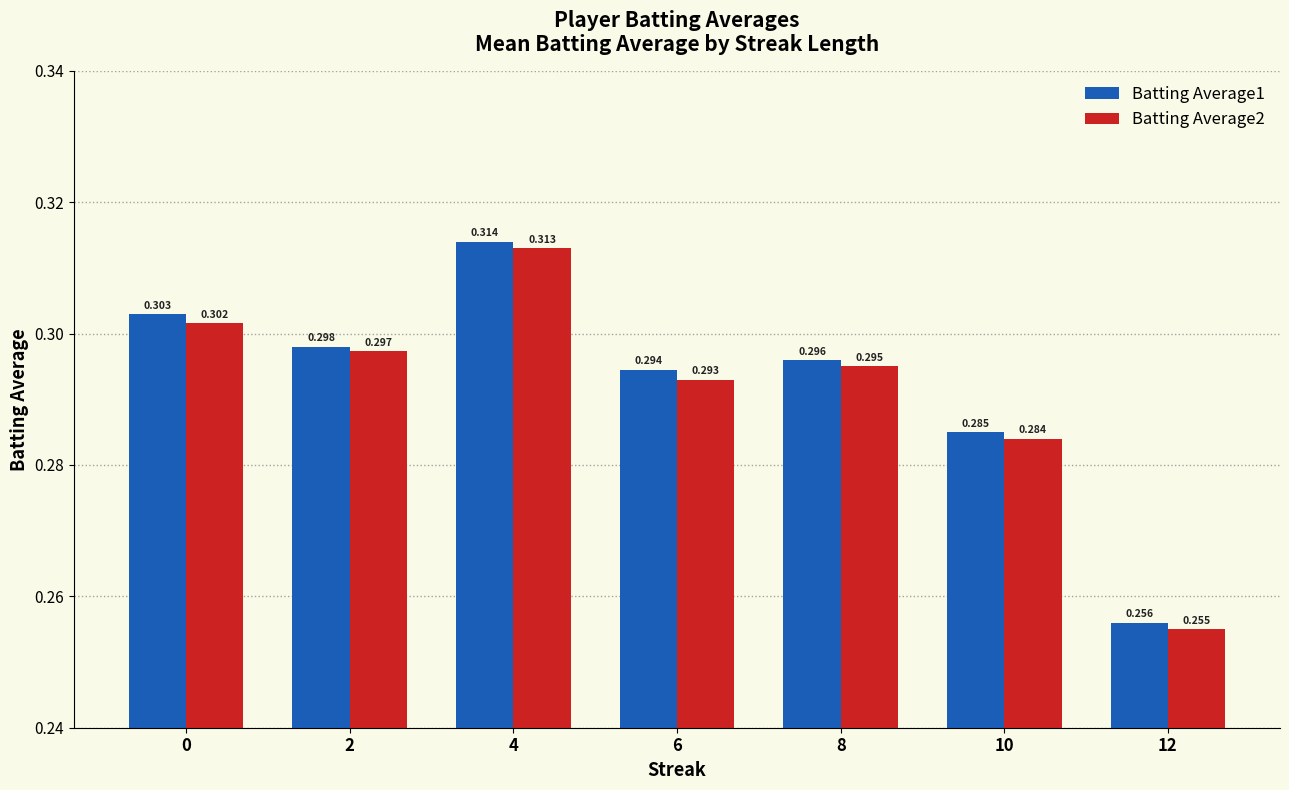

How many Batting Average2 values are between 0 and 1?

7